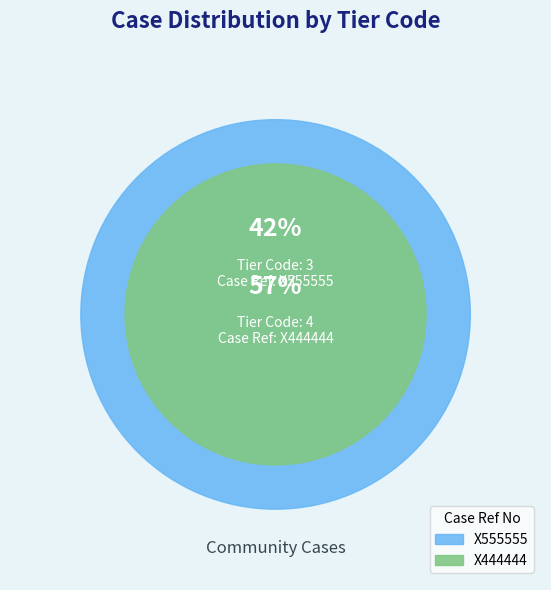

To the nearest percent, what portion does X444444 represent?

57%